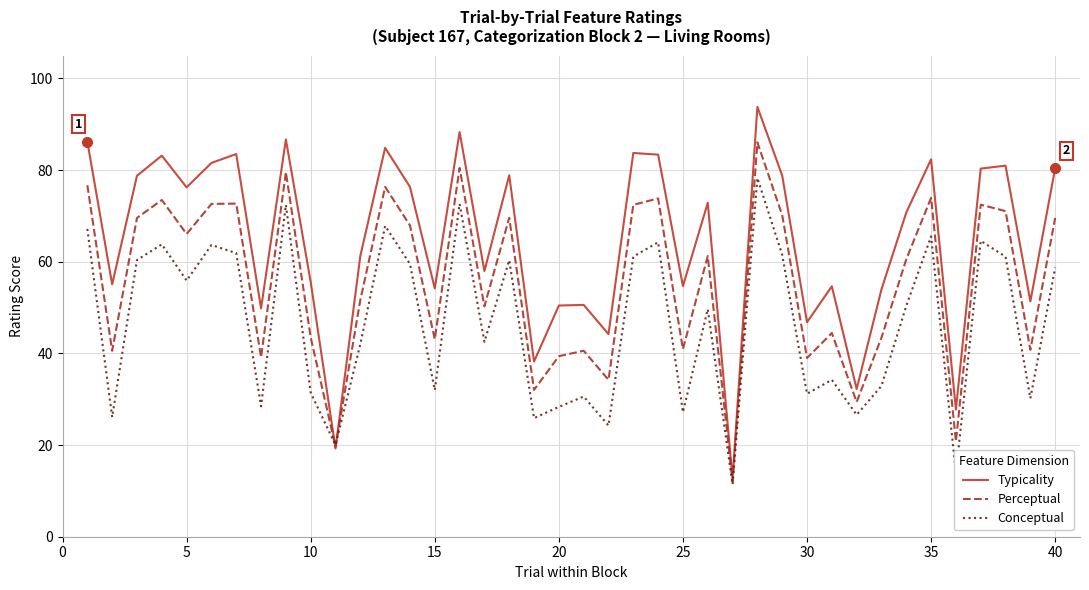

What is the difference between the second highest and minimum values in the Perceptual series?

68.5